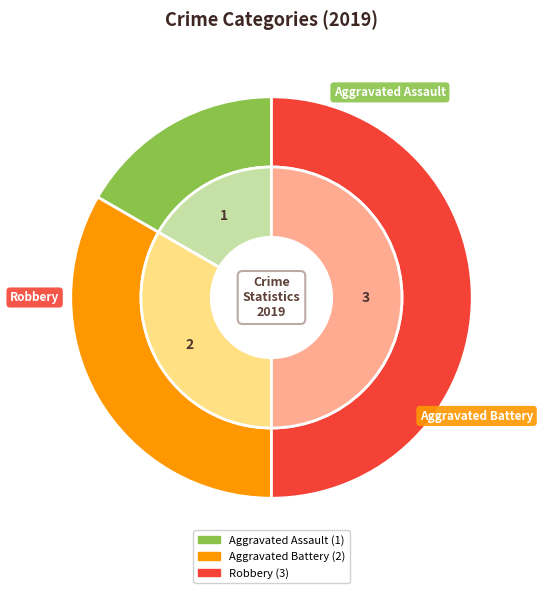

To the nearest percent, what portion does Robbery represent?

50%